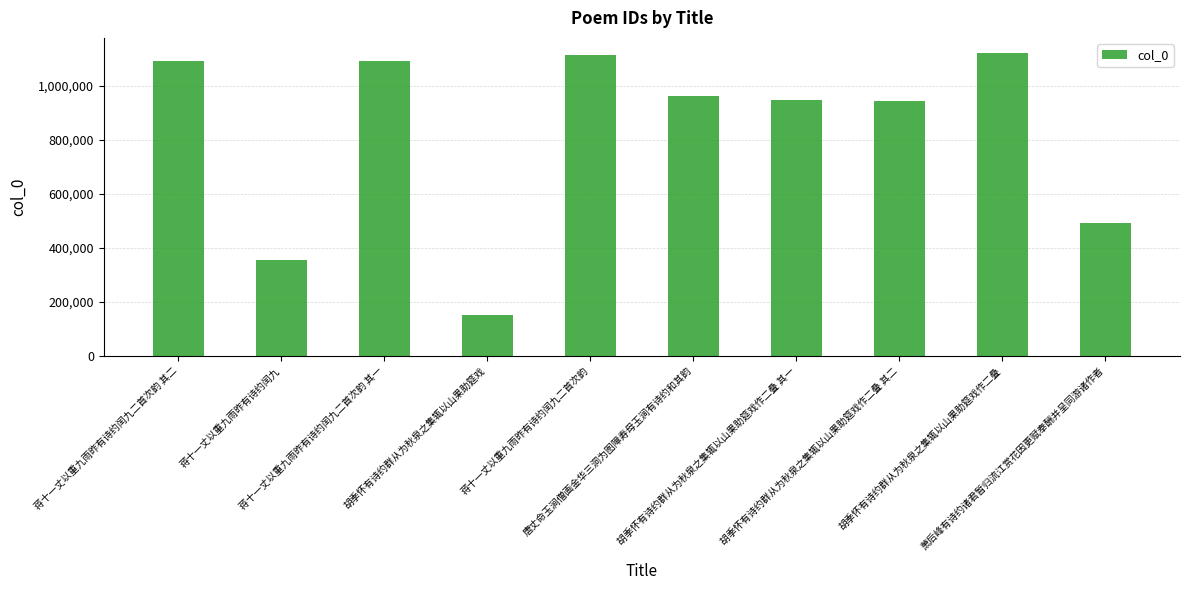

What is the difference between the maximum and minimum values?

967954